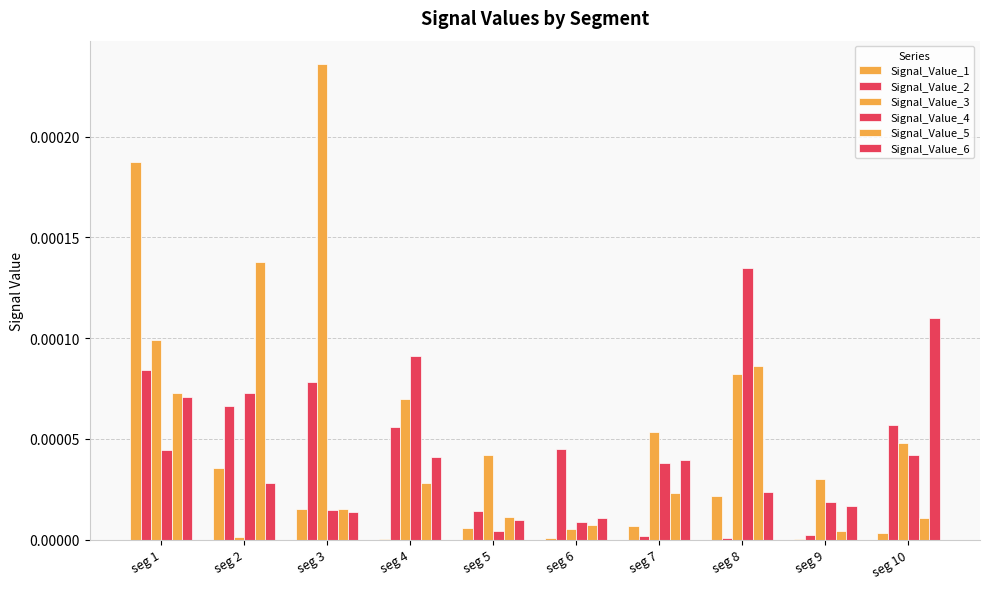

Which series has the largest range (max minus min)?

Signal_Value_3